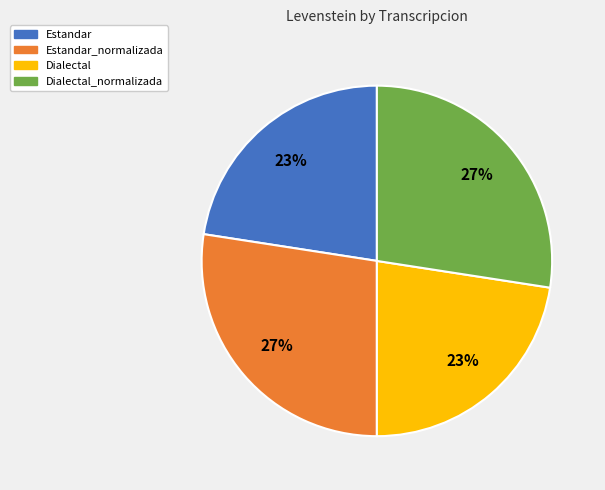

Does any single category account for the majority?

No